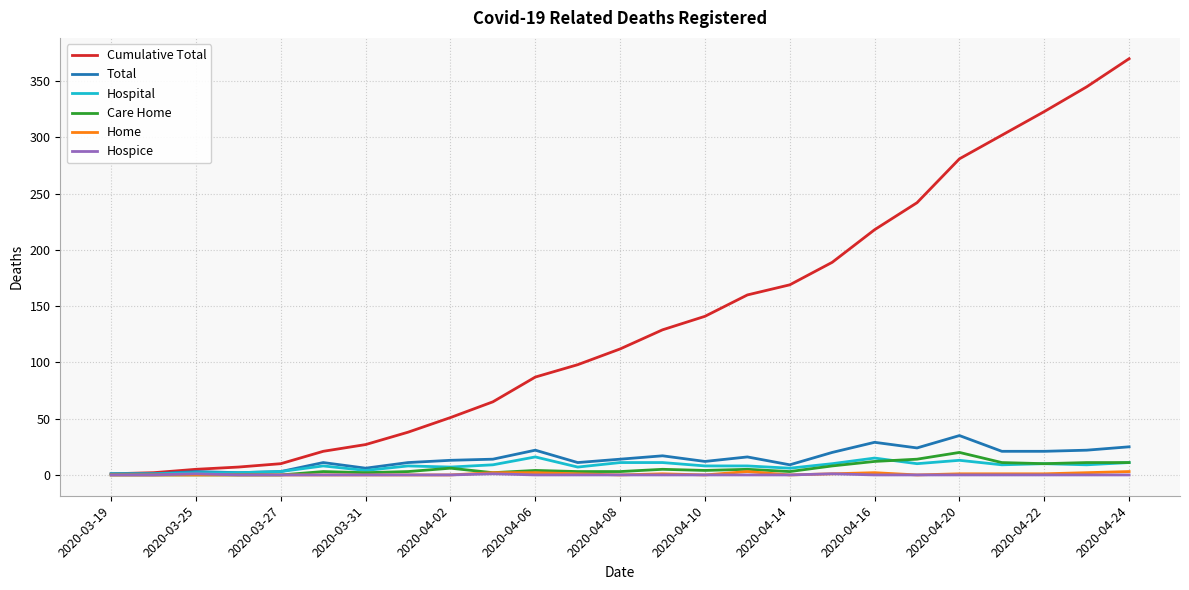

What is the greatest value displayed?

370